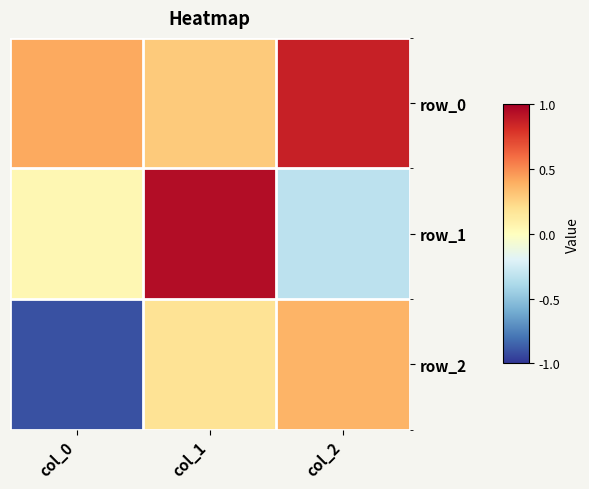

Between col_0 and col_1, which series saw the biggest shift?

row_2